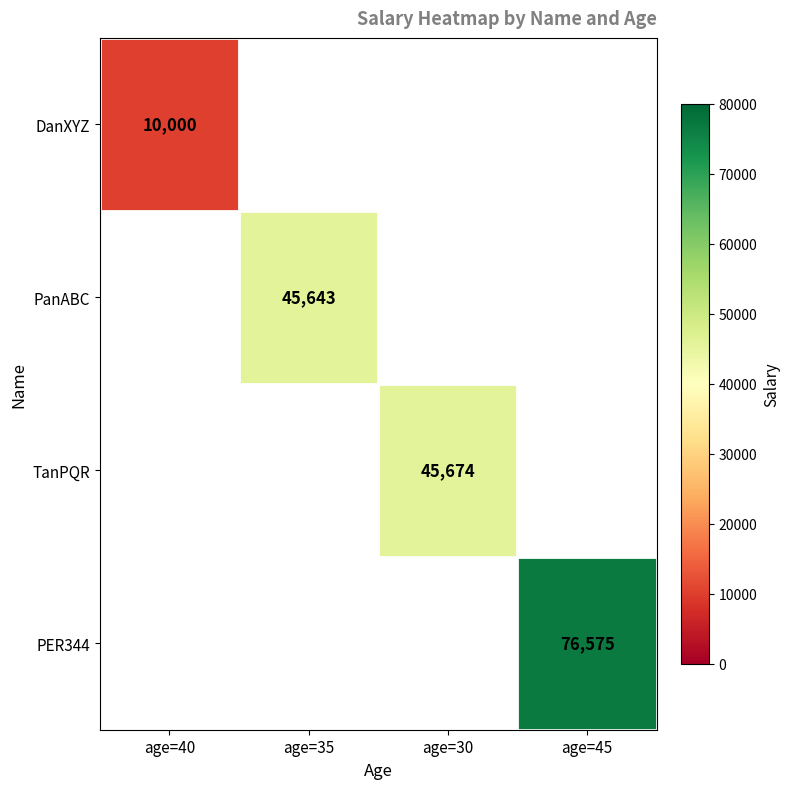

Is it true that TanPQR equals 45674 at age=30?

True